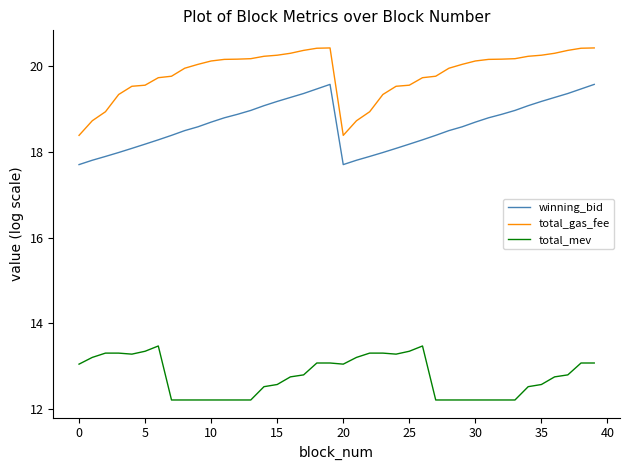

What are all the series names shown in the legend?

winning_bid, total_gas_fee, total_mev